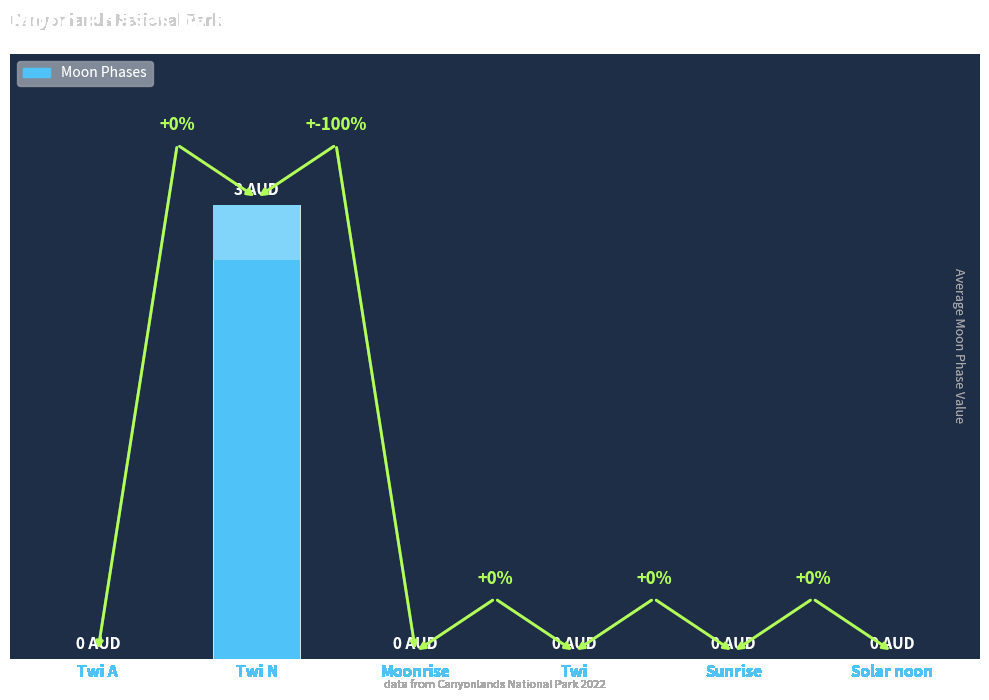

The value at Moonrise is 0. True or false?

True